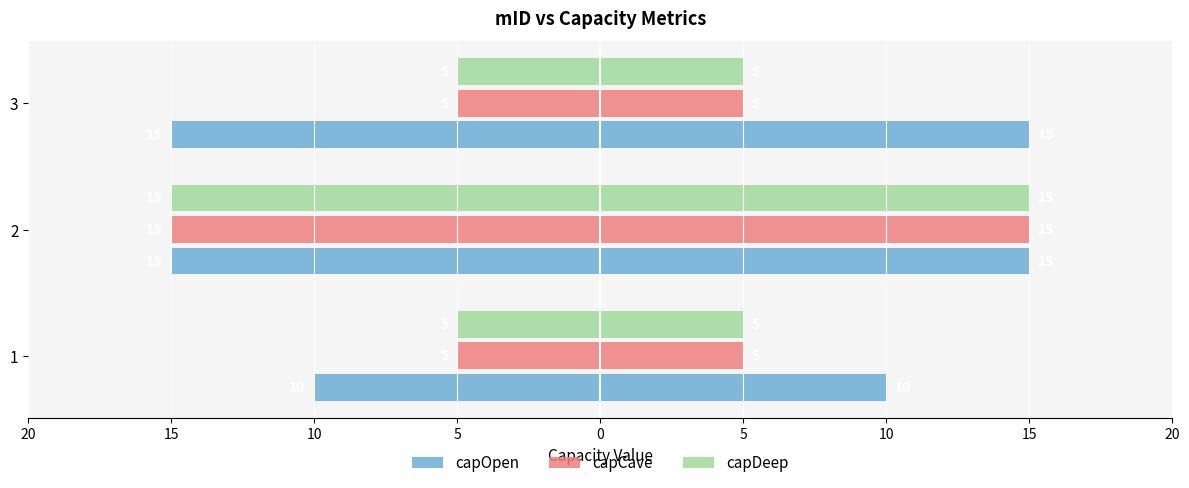

What is the value of the capDeep bar at the 1st from the left?

-5